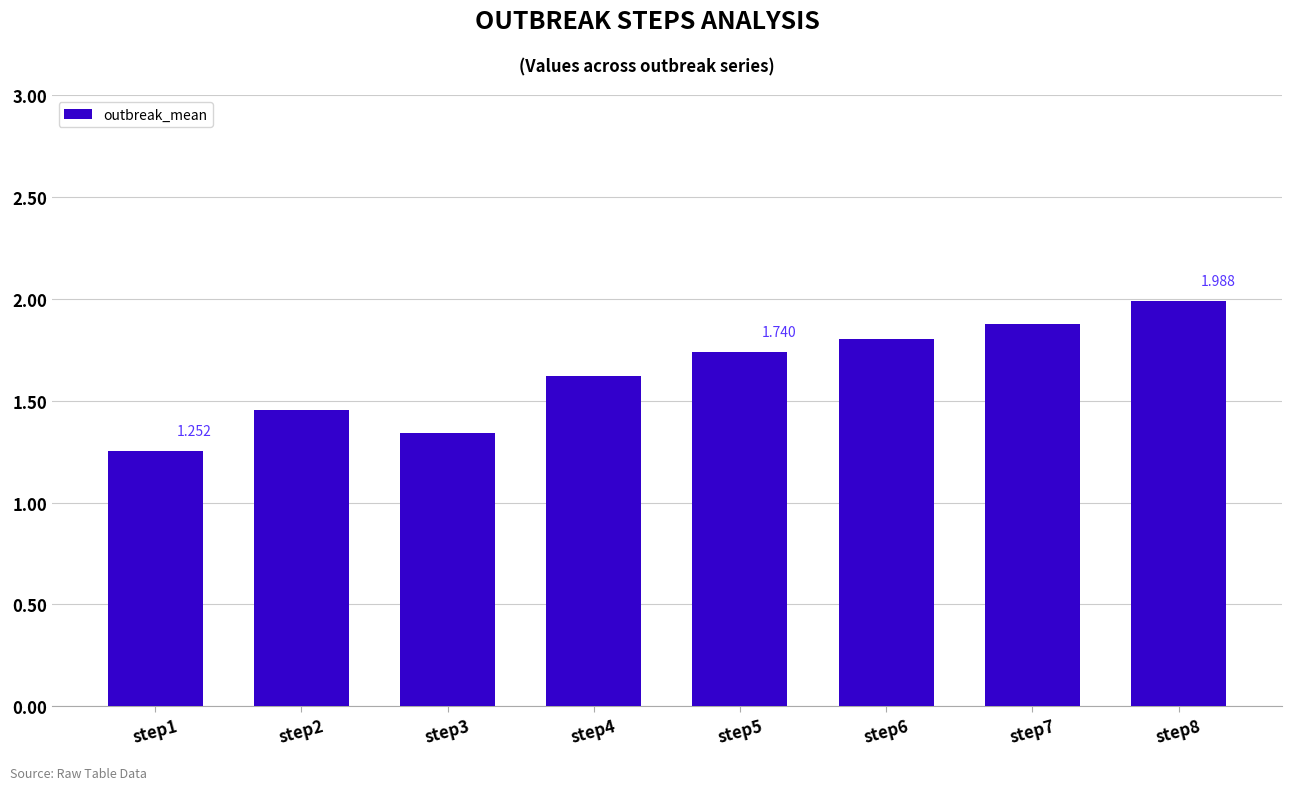

What is the maximum value shown in the chart?

2.0